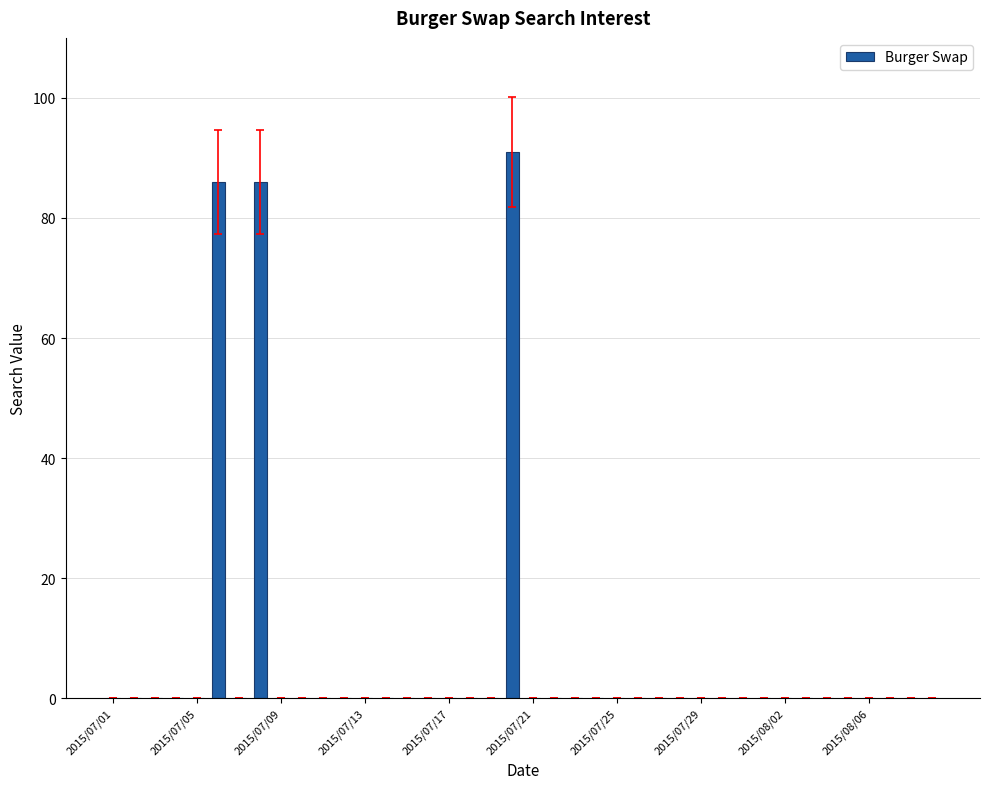

What is the greatest value displayed?

91